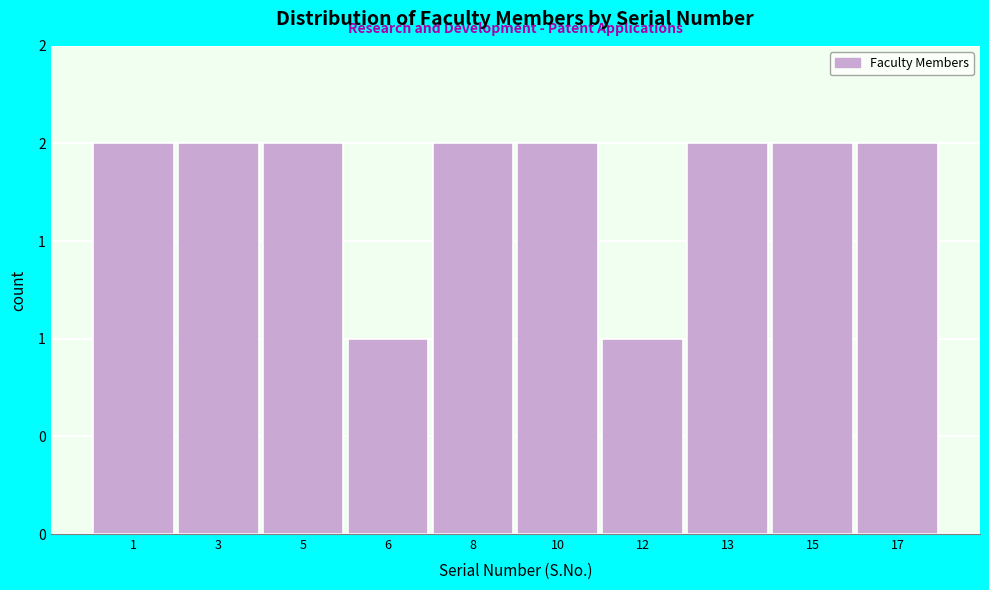

Are the bars horizontal?

No